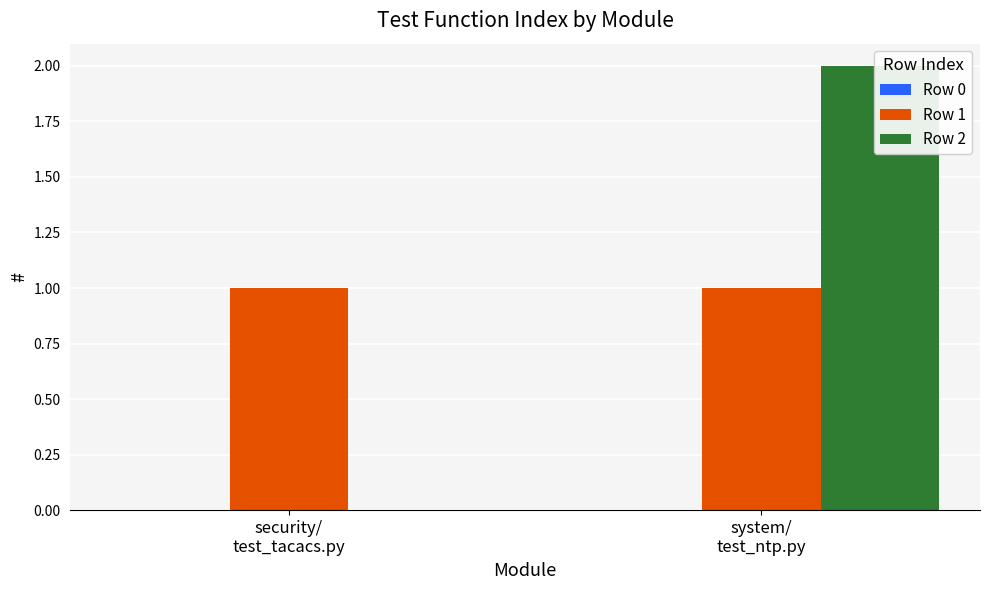

List the labels in order of Row 2 value, smallest first.

security/
test_tacacs.py, system/
test_ntp.py